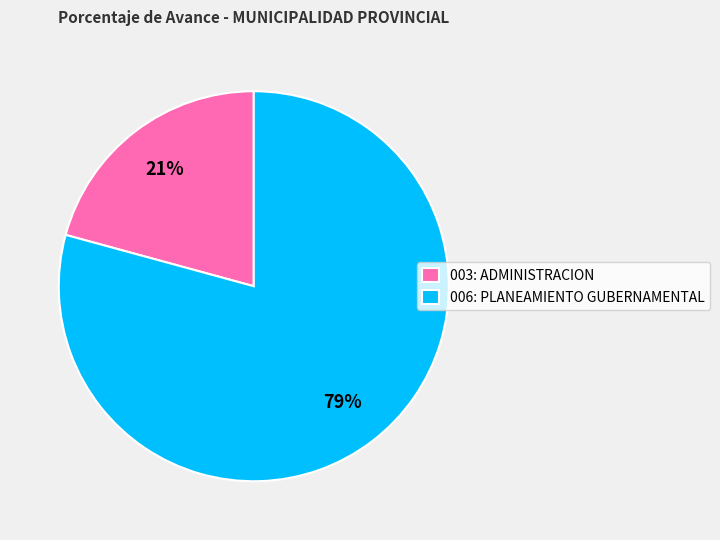

What percentage is the 006: PLANEAMIENTO GUBERNAMENTAL slice, to the nearest percent?

79%